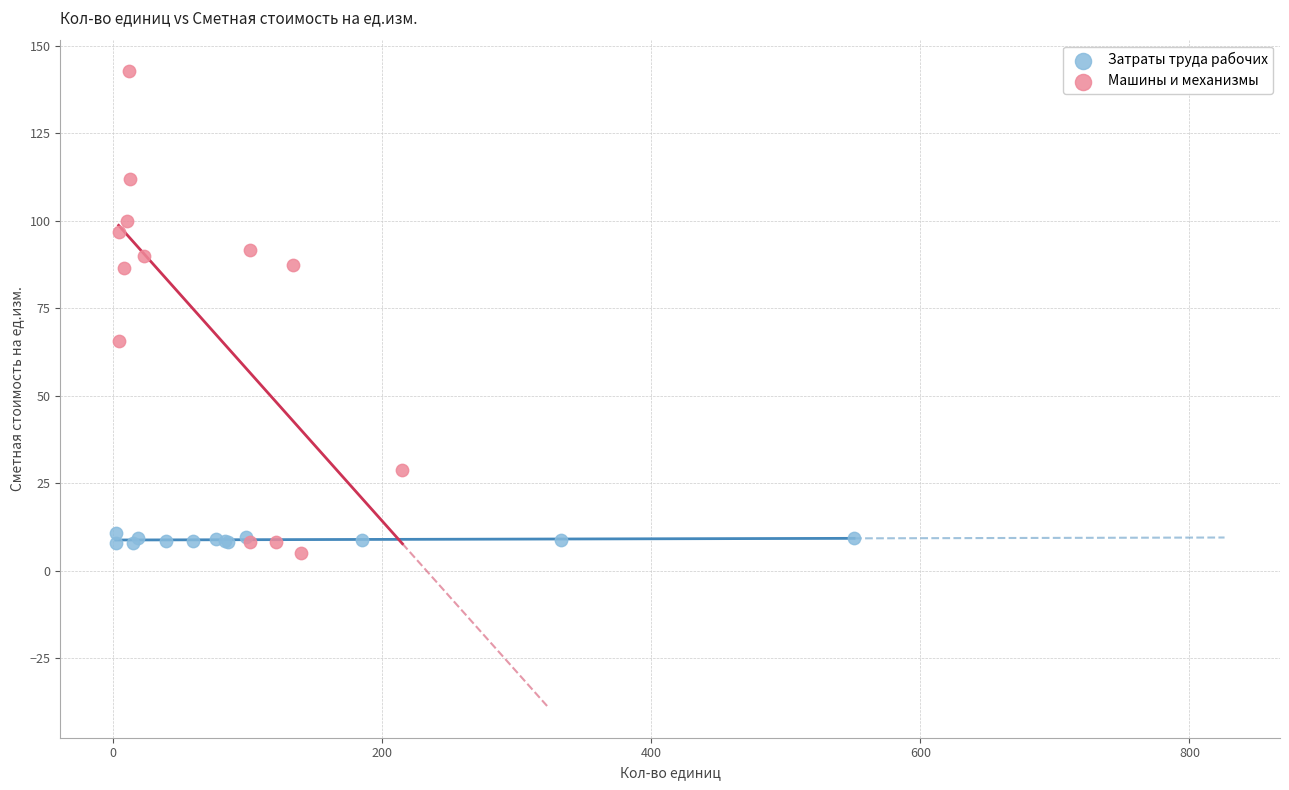

Which series reaches the maximum Y coordinate?

Машины и механизмы